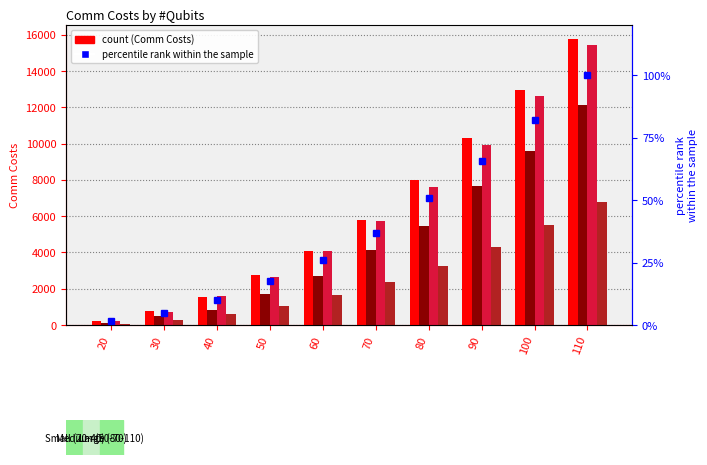

Rank the series at 30 from lowest to highest value.

percentile rank within the sample, DQTetris, WBCP, S-OEE, AutoComm